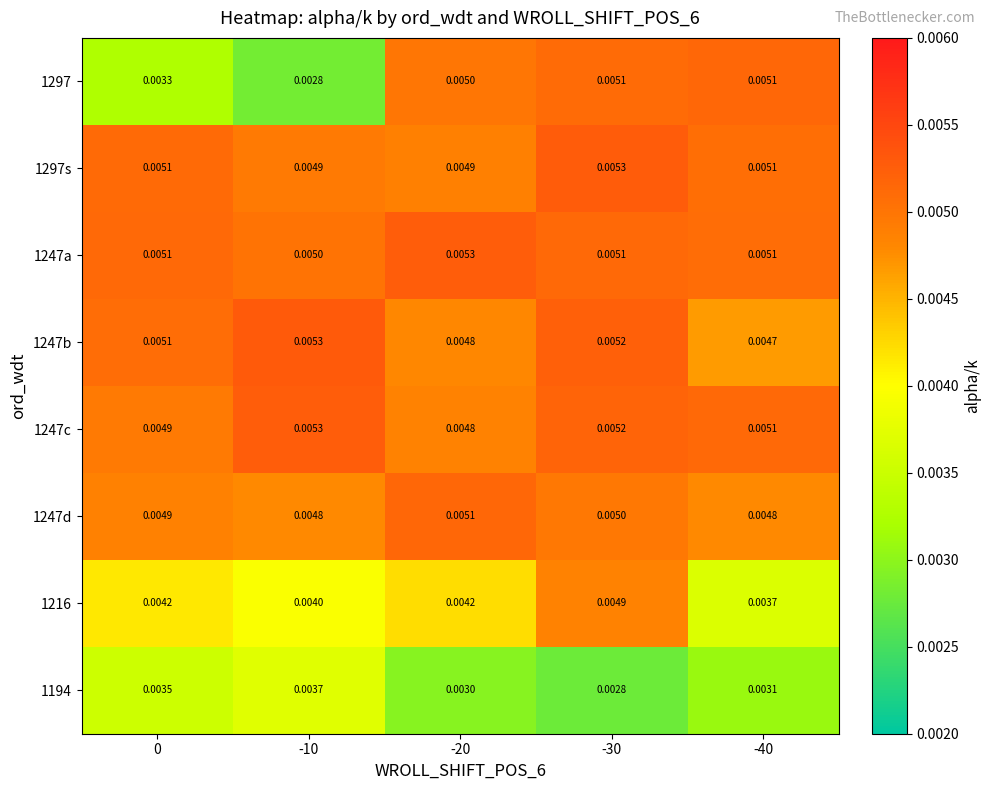

Is the value of 1297 at -40 greater than the value of 1247a at -20?

No